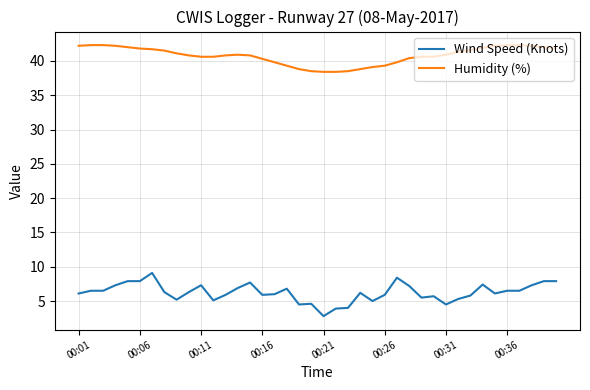

How many series are shown in this chart?

2